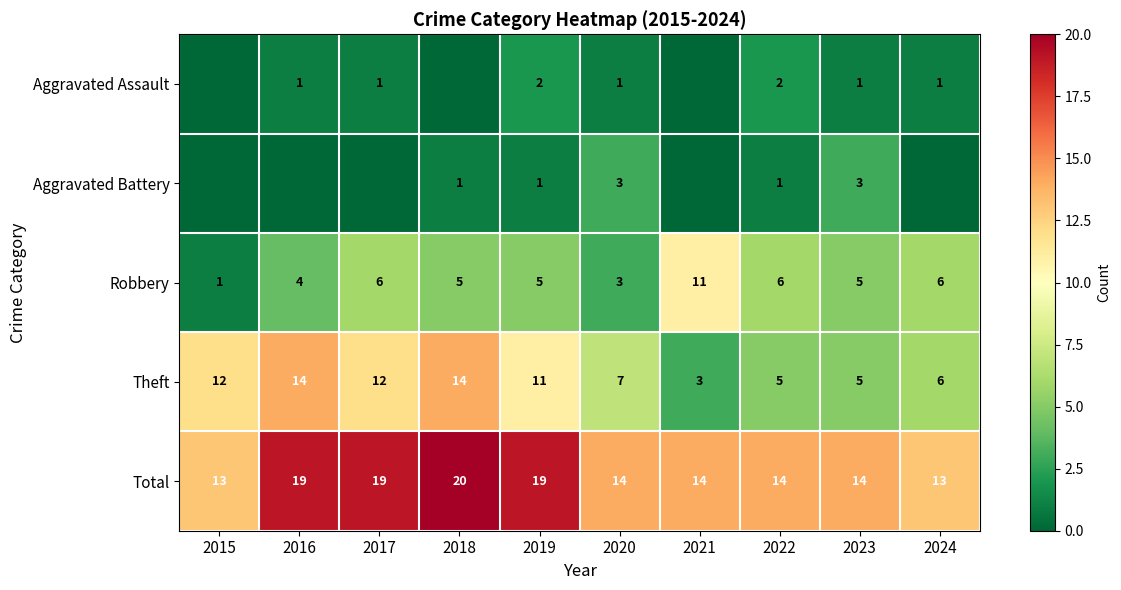

What is the maximum value for Robbery?

11